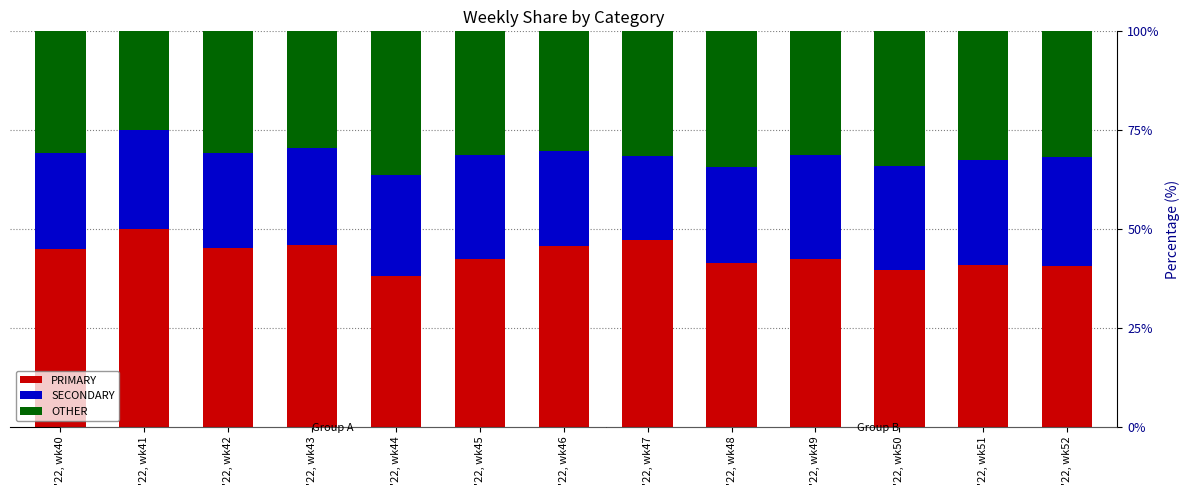

What is the total value across all series at '22, wk44?

100.0